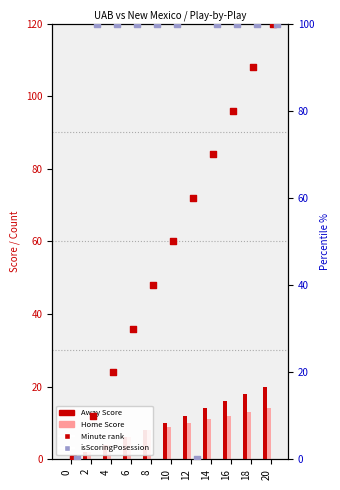

At which category is the sum across all series the highest?

20